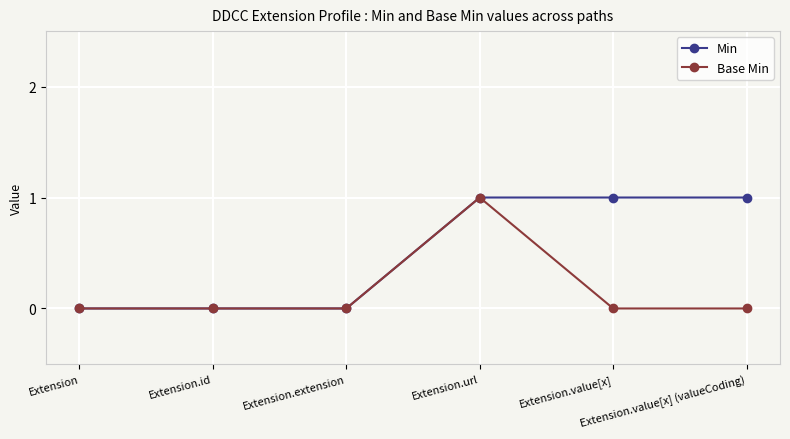

What are all the series names shown in the legend?

Min, Base Min